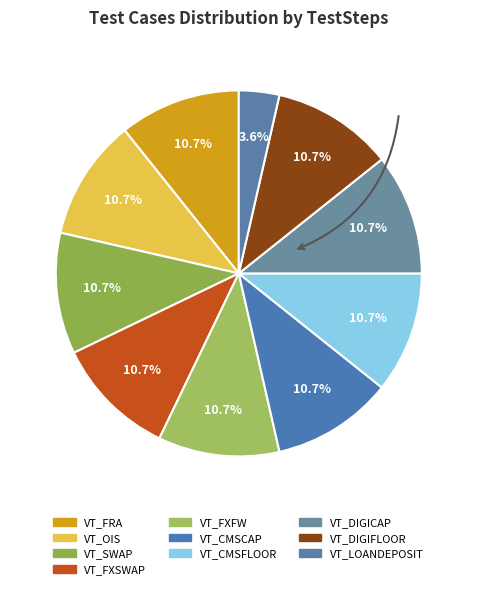

How many slices are in this pie chart?

10